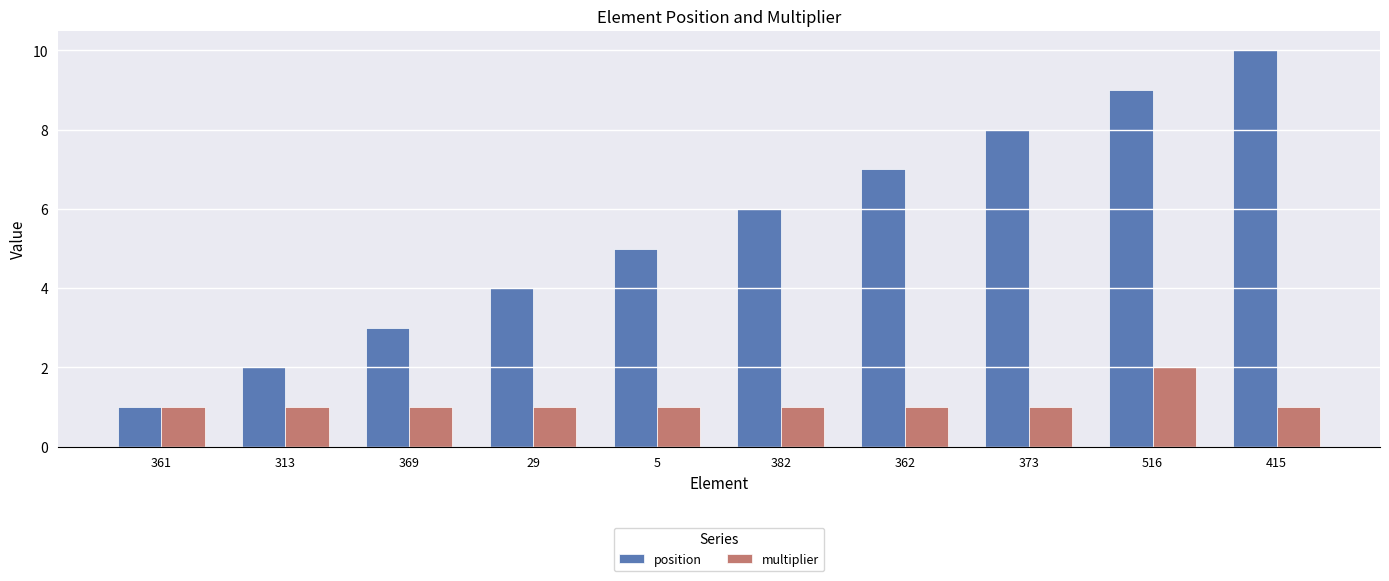

Rank the series by their maximum value, from lowest to highest.

multiplier, position